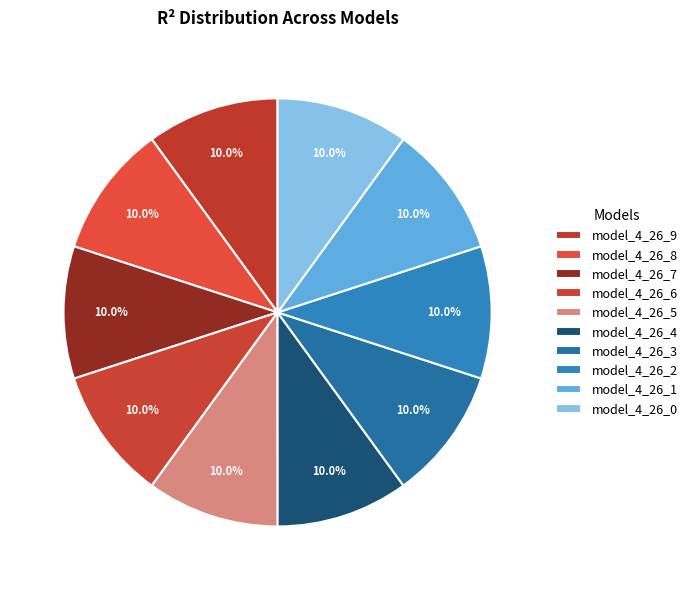

Is it true that model_4_26_1 is 10% of the pie?

True